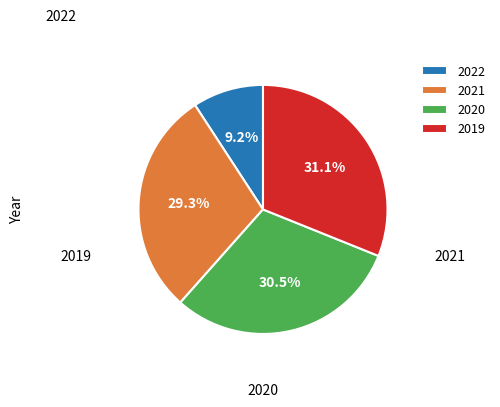

Is 2022 the majority of the pie?

No